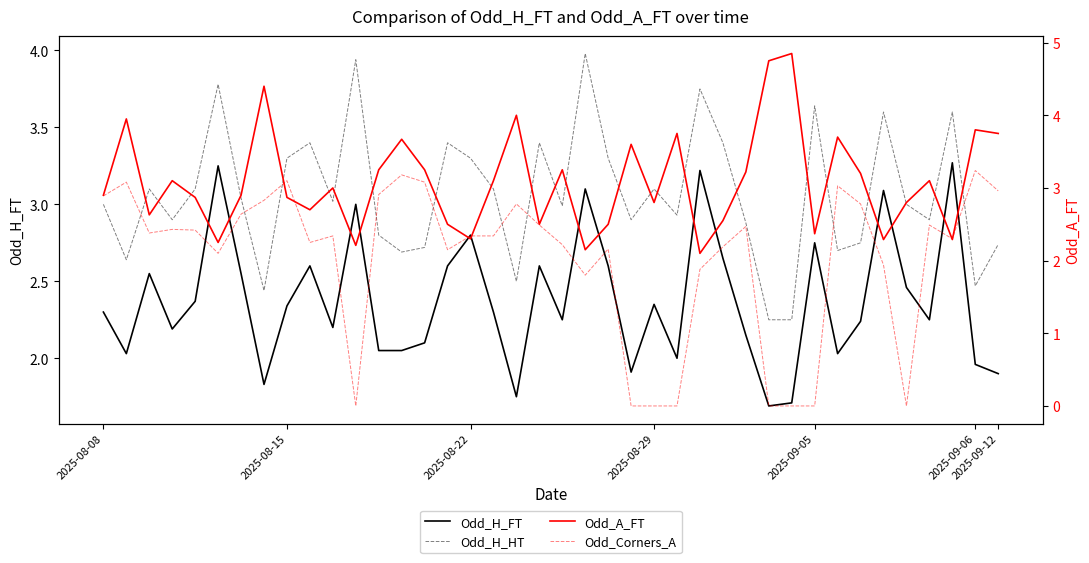

What is the sum of the Odd_H_FT values at 2025-09-06 and 30?

5.0